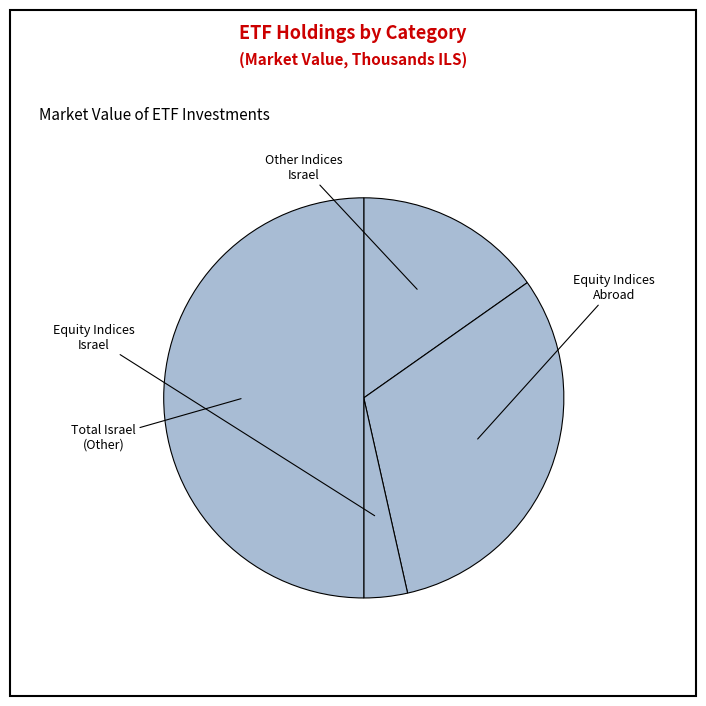

Combined, what portion of the pie is מדדי מניות
בישראל and מדדי מניות
בחו"ל?

46.5%